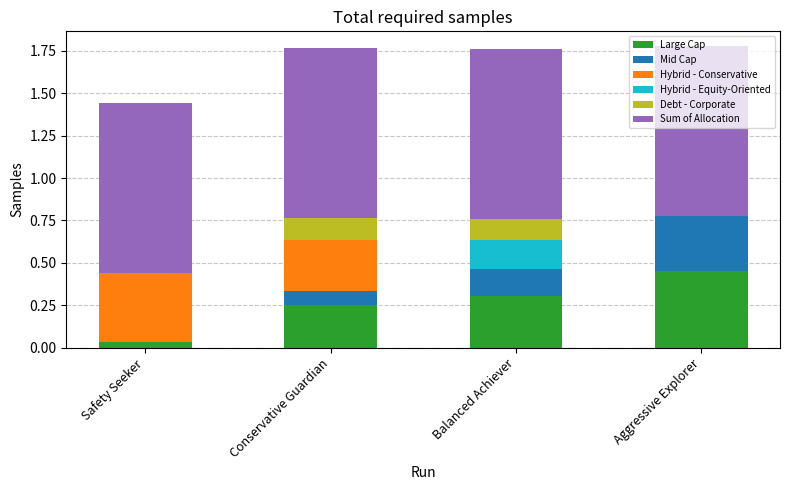

Are the bars grouped side by side (vs. stacked)?

No